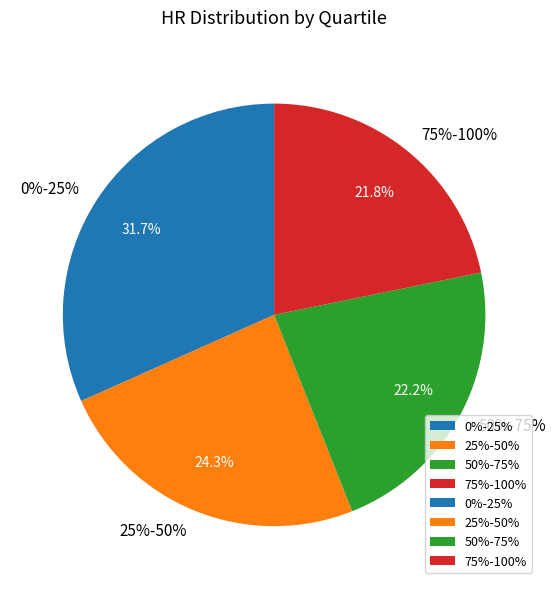

Do 50%-75% and 75%-100% together represent more than half of the pie?

No